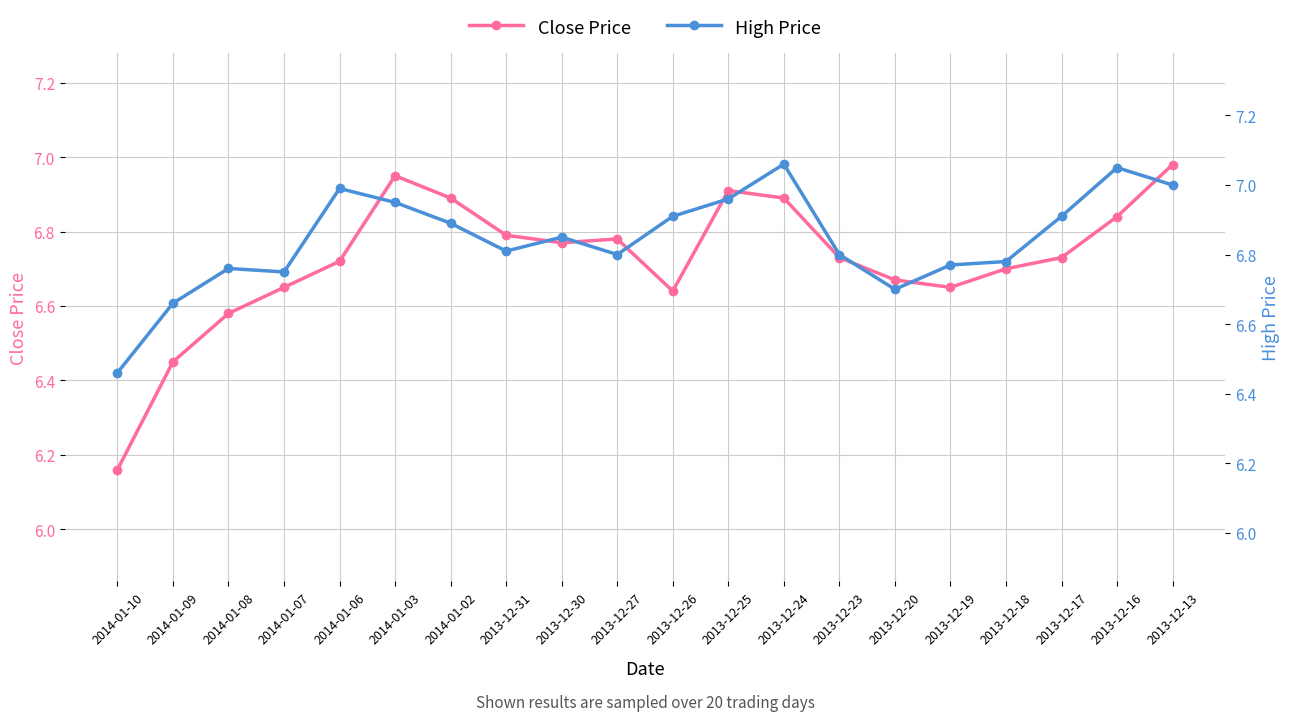

True or false: Close Price and High Price cross at least once.

False